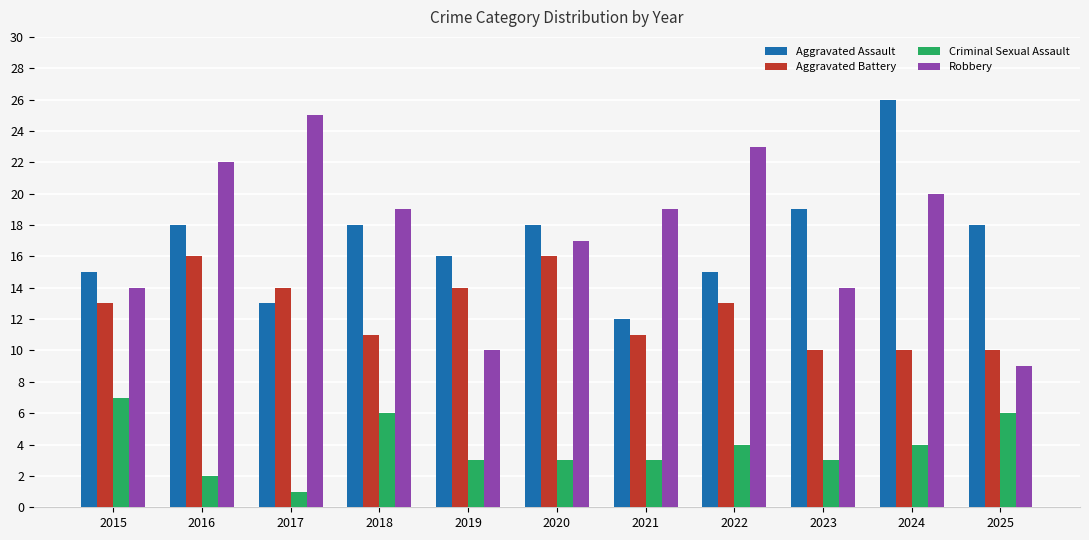

Is it true that Aggravated Assault equals 4 at 2022?

False